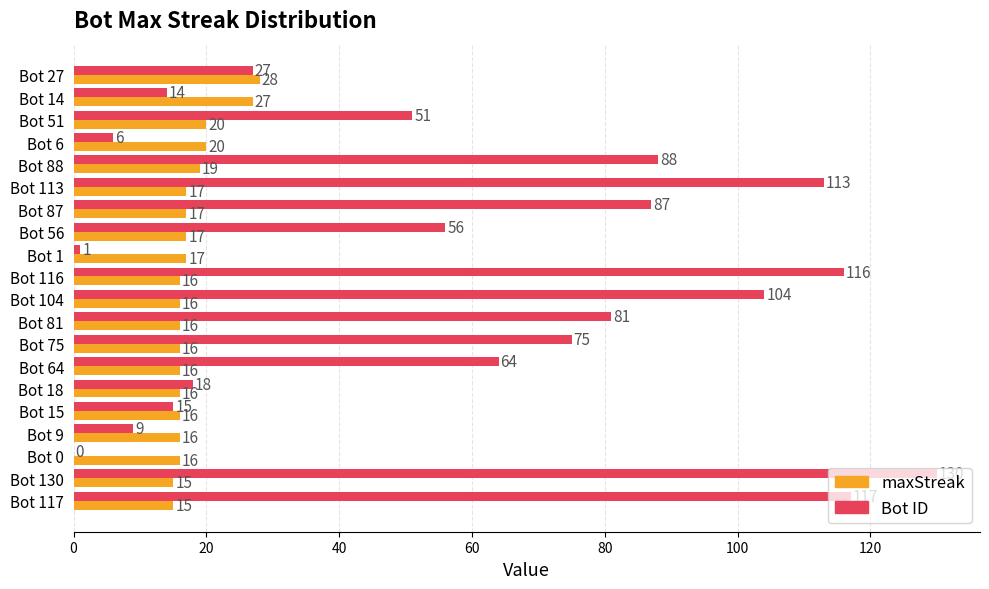

What is the total value across all series at Bot 27?

55